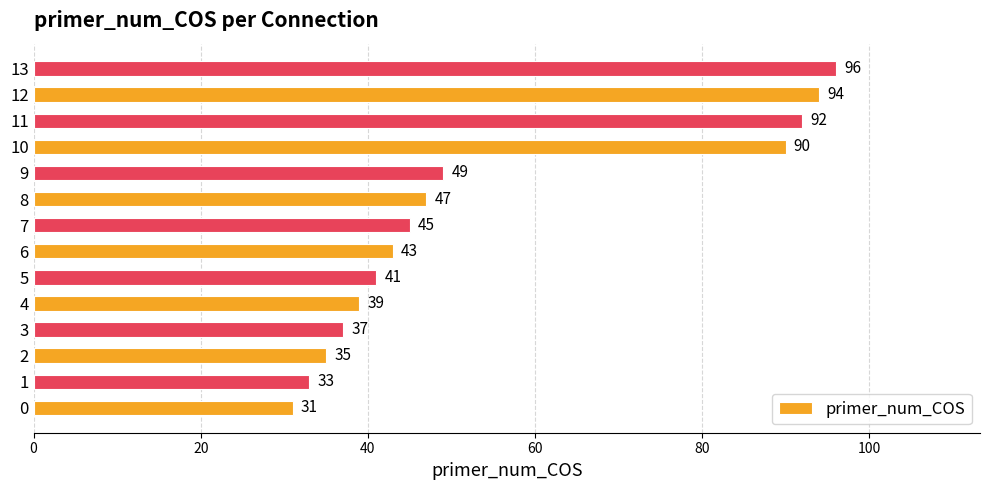

Approximately how many times larger is the value at 9 compared to 6?

1.1